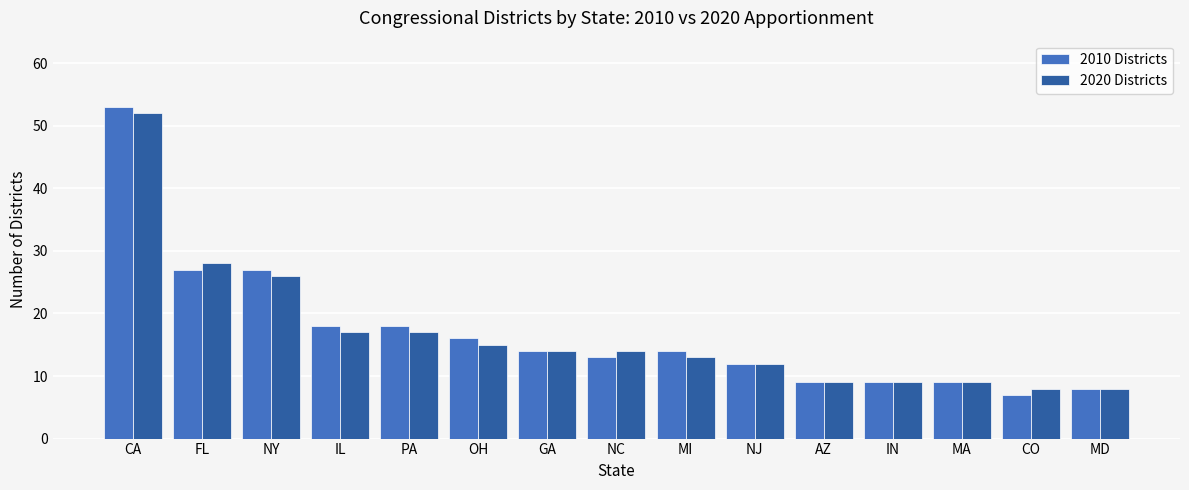

What is the average value of the 2020 Districts series?

17